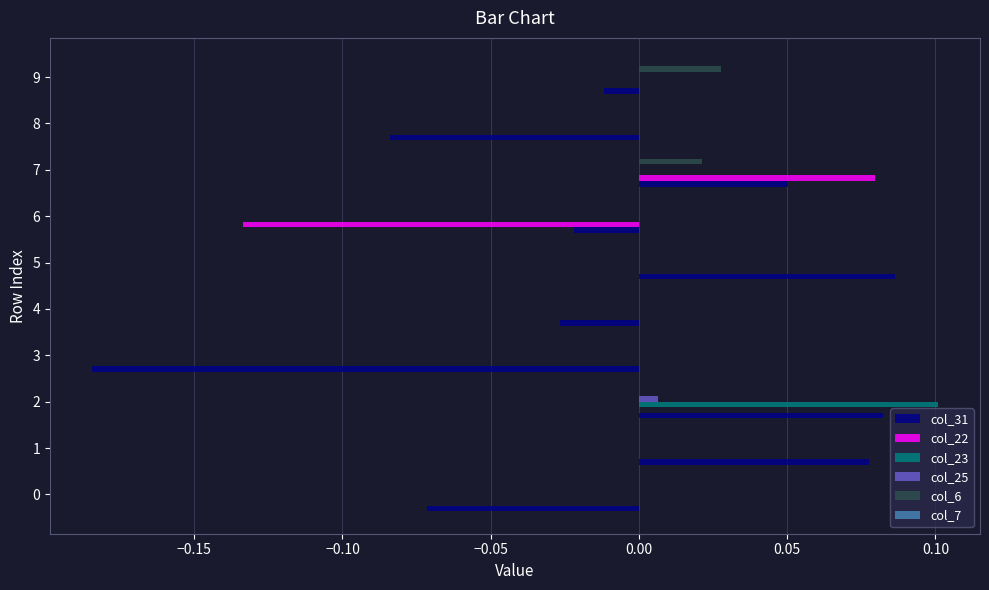

At which category is the sum across all series the highest?

2